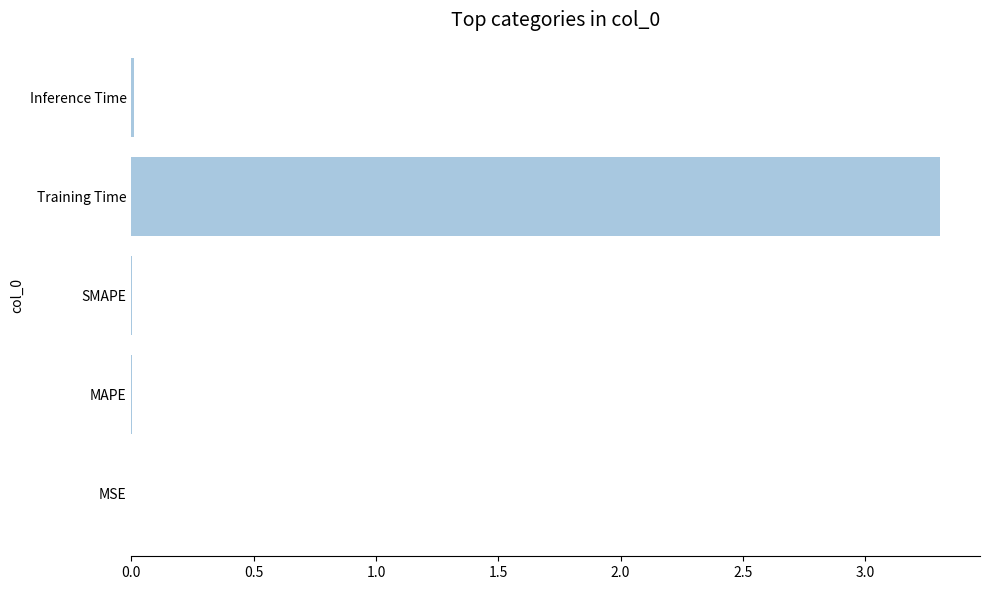

Is it true that the value at Inference Time is 0.0?

True